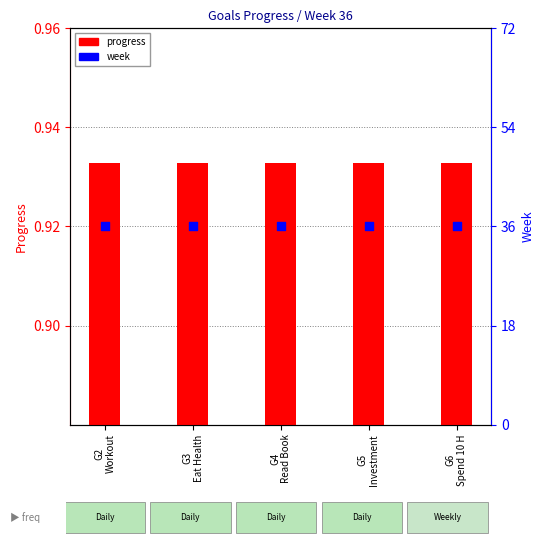

Which series has the largest total across all categories?

week